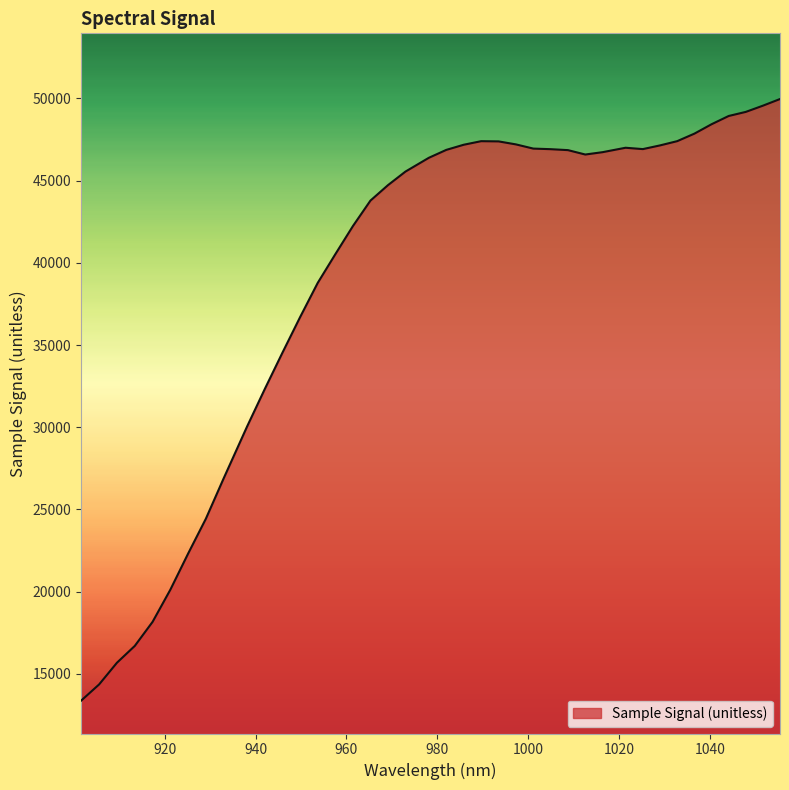

What is the maximum value shown in the chart?

49965